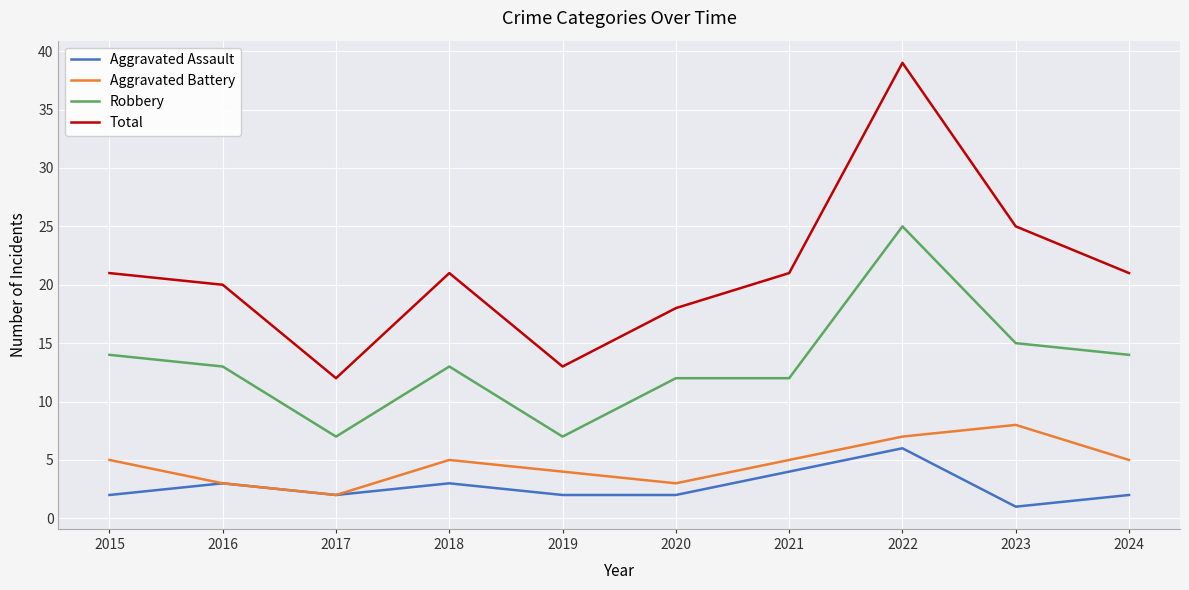

Reading left to right, what are all the values shown in this chart?

Aggravated Assault: 2015=2	2016=3	2017=2	2018=3	2019=2	2020=2	2021=4	2022=6	2023=1	2024=2
Aggravated Battery: 2015=5	2016=3	2017=2	2018=5	2019=4	2020=3	2021=5	2022=7	2023=8	2024=5
Robbery: 2015=14	2016=13	2017=7	2018=13	2019=7	2020=12	2021=12	2022=25	2023=15	2024=14
Total: 2015=21	2016=20	2017=12	2018=21	2019=13	2020=18	2021=21	2022=39	2023=25	2024=21